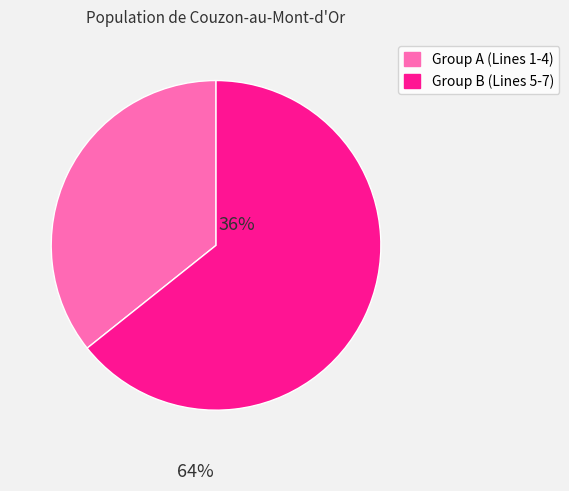

Is there a majority slice in this chart?

Yes